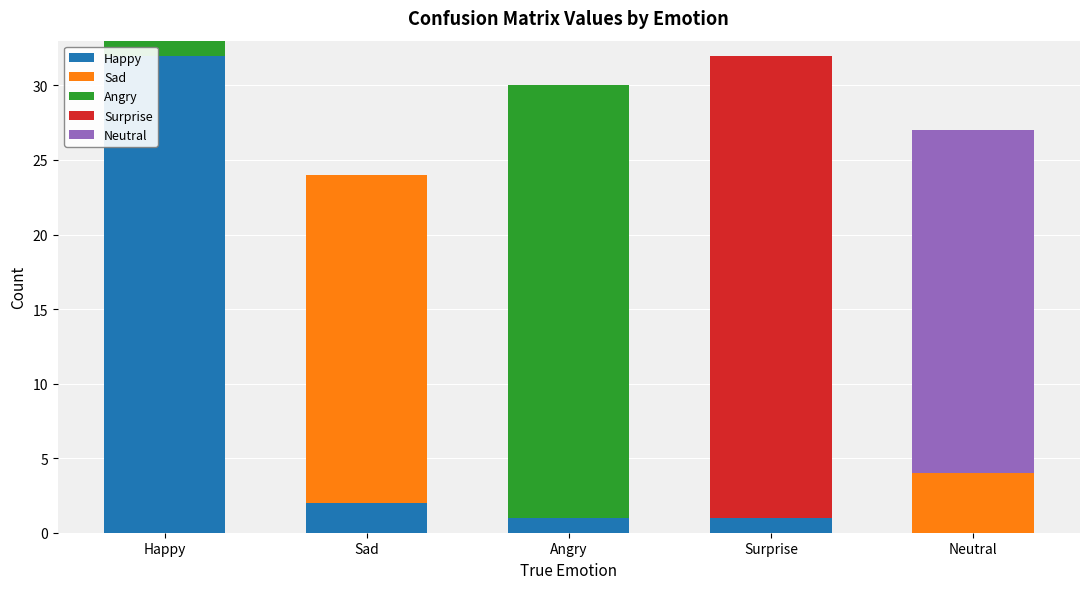

What is the maximum value for Happy?

32